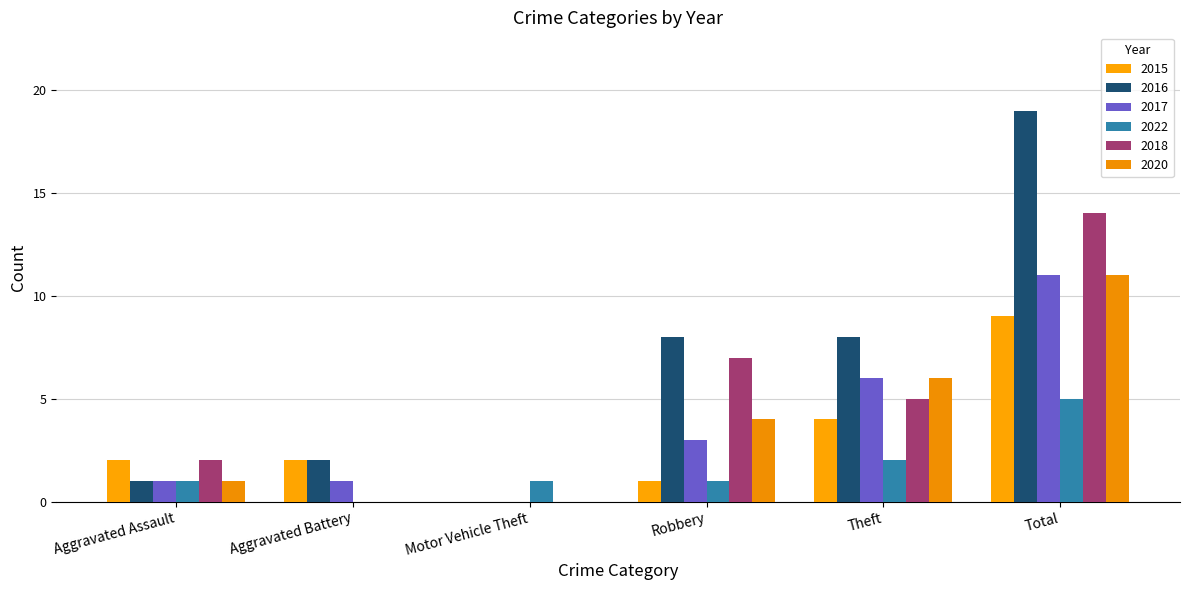

What position from the left is Robbery?

4